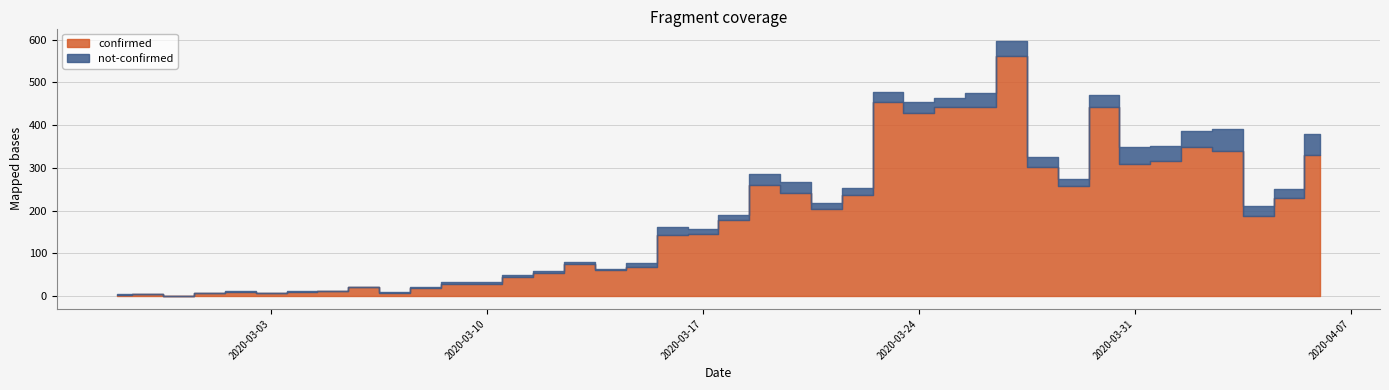

True or false: confirmed and not-confirmed cross at least once.

False